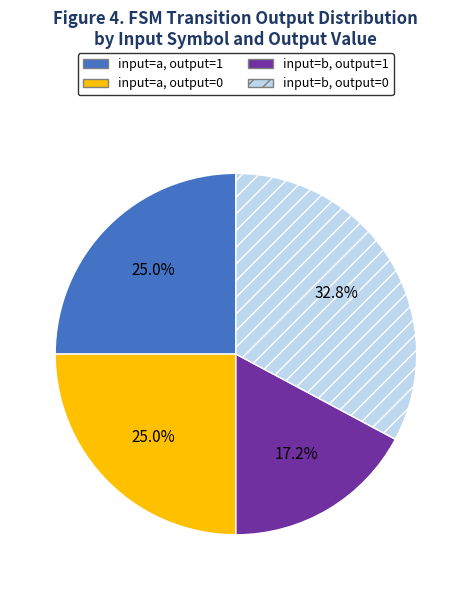

Is it true that input=a, output=1 is 35% of the pie?

False